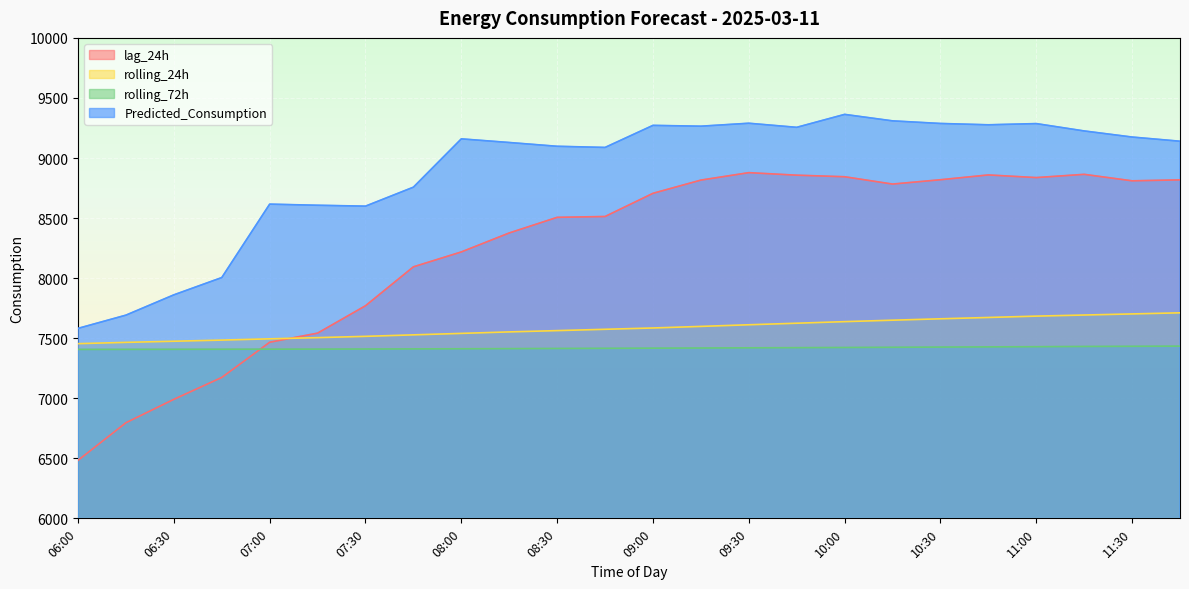

What is the label of the 15th point from the left?

09:30